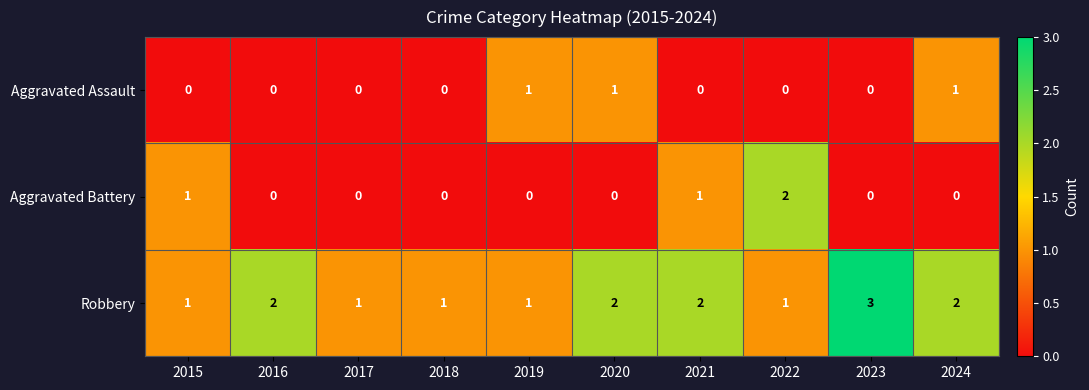

Reading right to left, extract all data points from this chart.

Aggravated Assault: 1	0	0	0	1	1	0	0	0	0
Aggravated Battery: 0	0	2	1	0	0	0	0	0	1
Robbery: 2	3	1	2	2	1	1	1	2	1